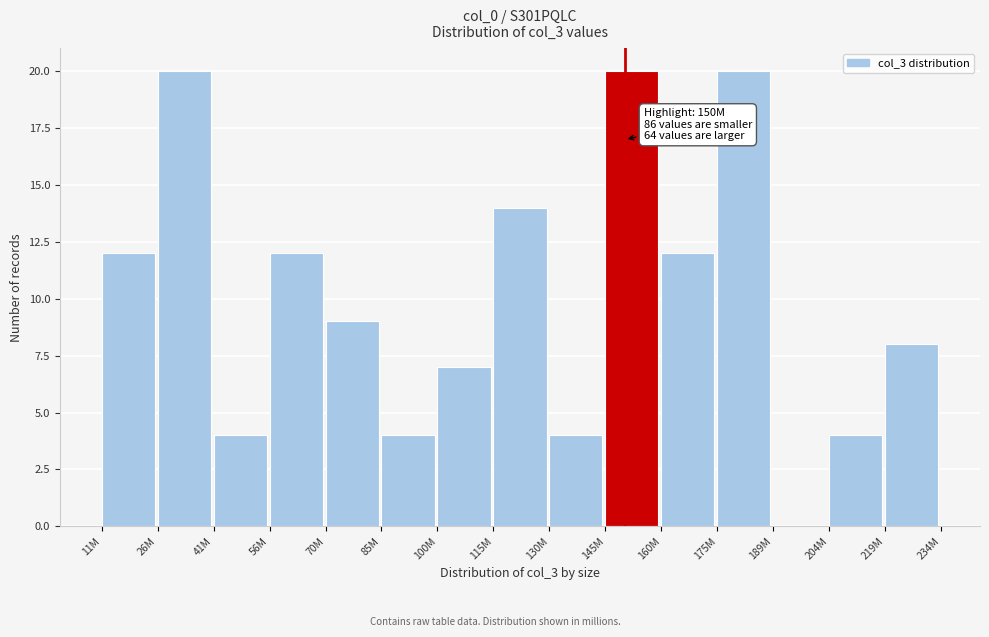

Reading left to right, what are all the values shown in this chart?

11M=12	26M=20	41M=4	56M=12	70M=9	85M=4	100M=7	115M=14	130M=4	145M=20	160M=12	175M=20	189M=0	204M=4	219M=8